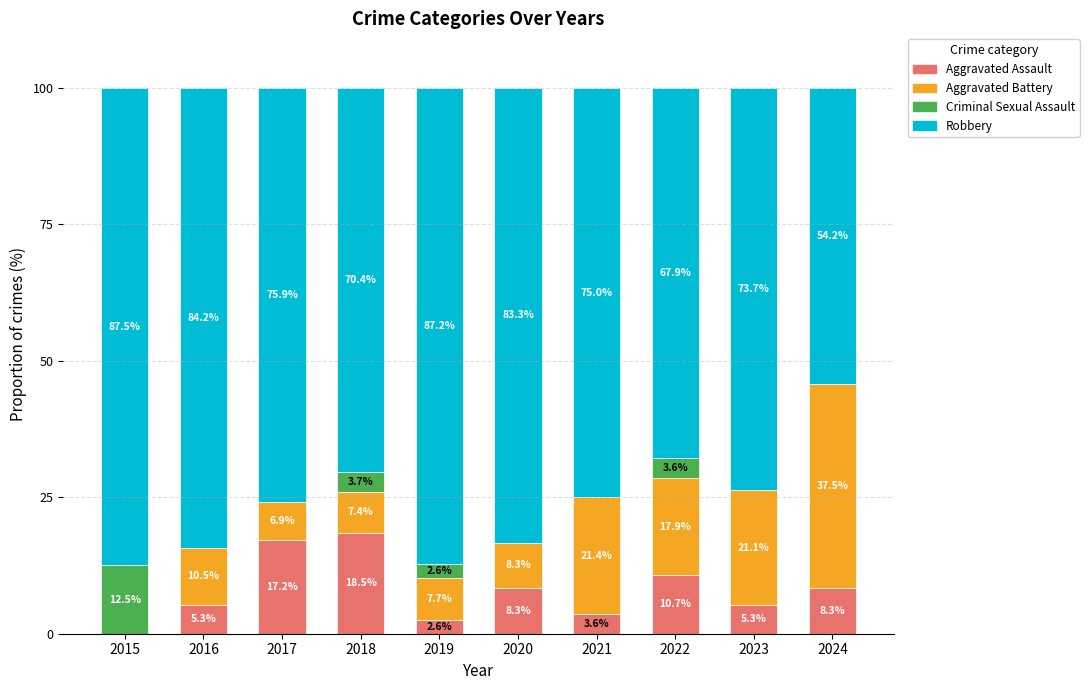

What are all the series names shown in the legend?

Aggravated Assault, Aggravated Battery, Criminal Sexual Assault, Robbery